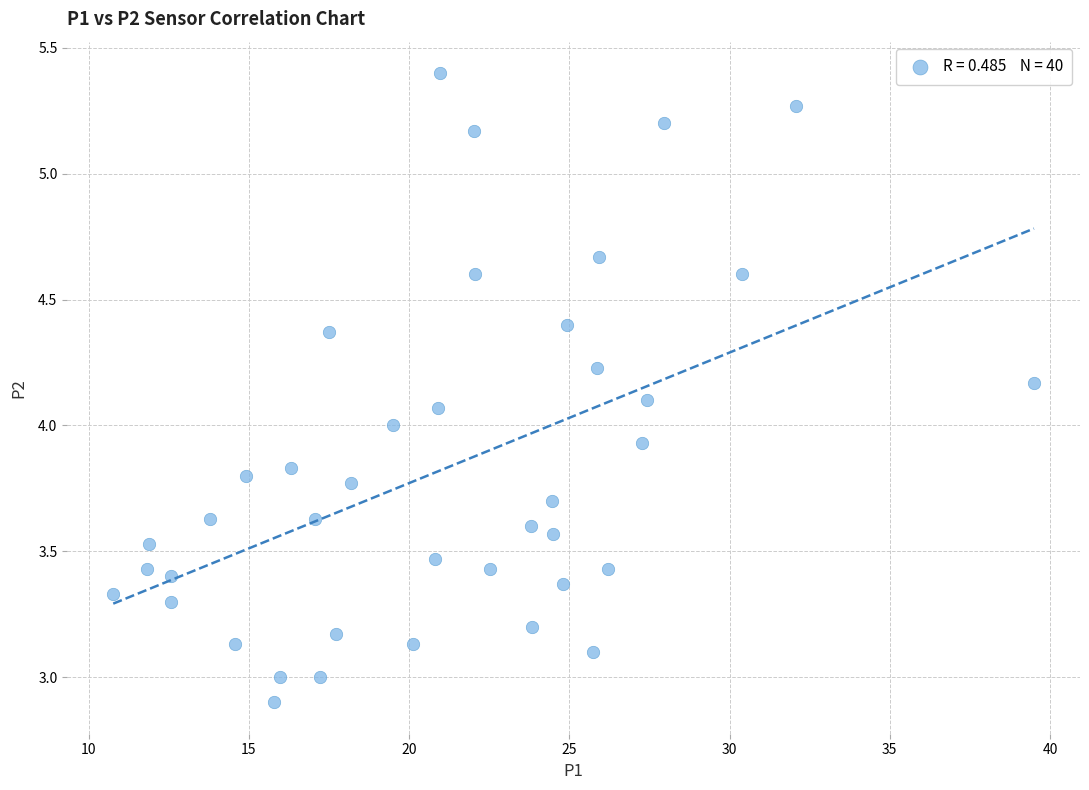

What is the range of Y values (max minus min)?

2.5